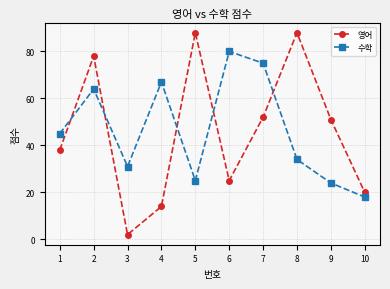

How many intersections are there between 영어 and 수학?

5